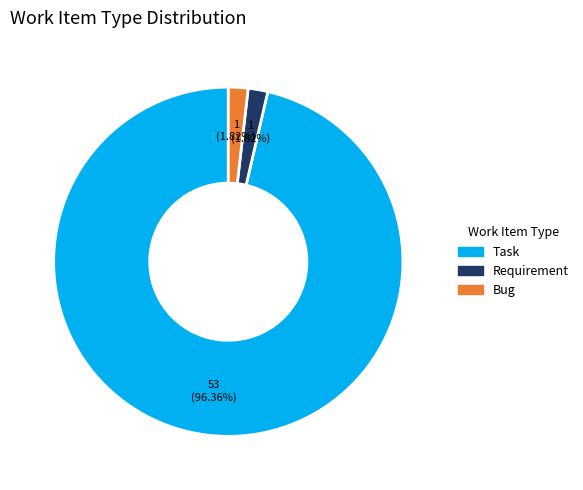

Which category has the biggest portion of the pie?

Task